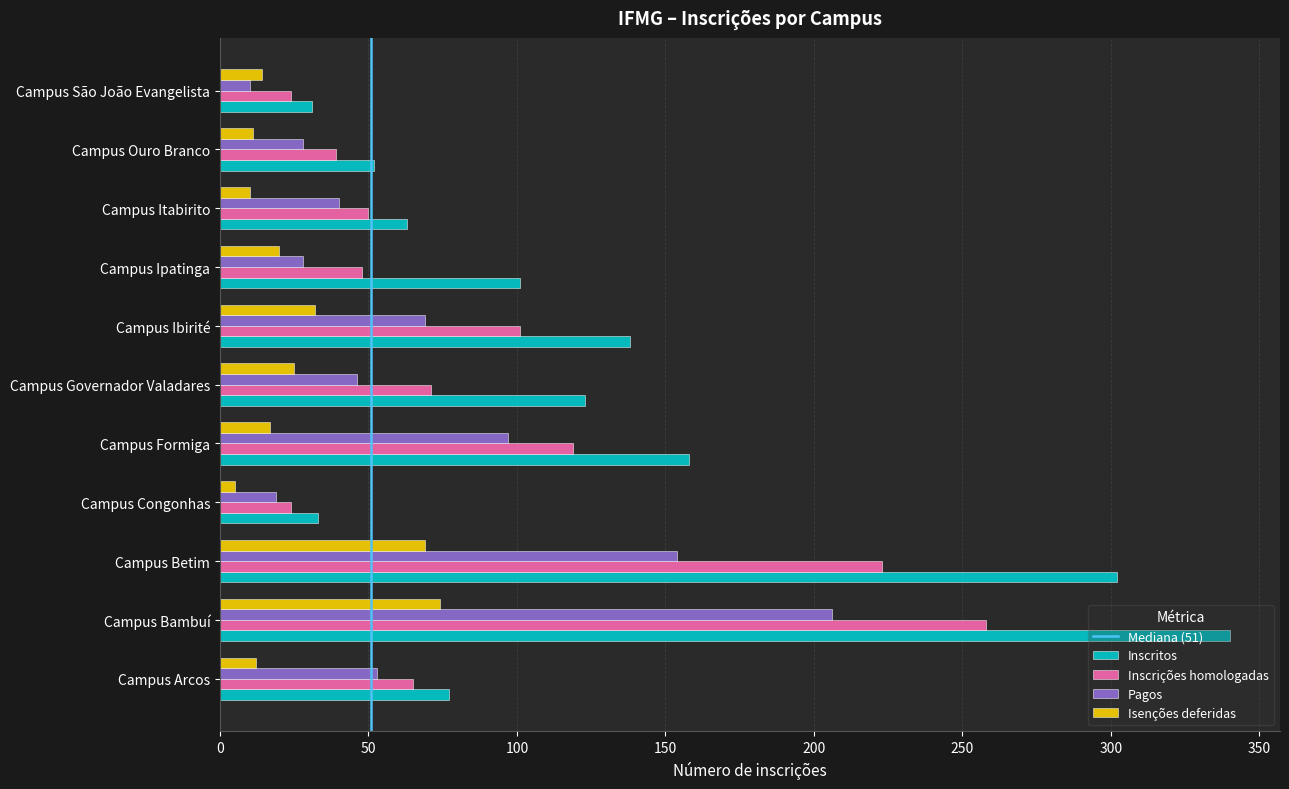

Which label corresponds to the smallest value in the chart?

Campus Congonhas